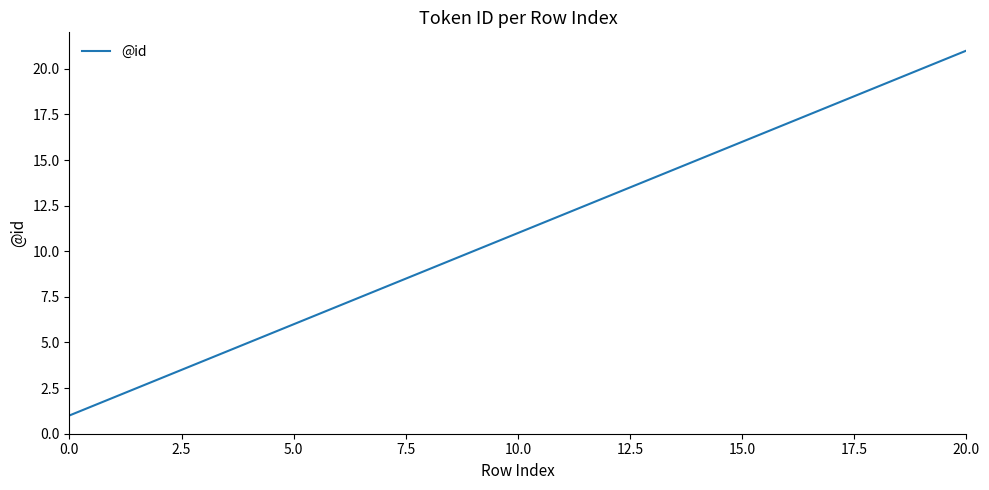

What is the difference between the maximum and minimum values?

20